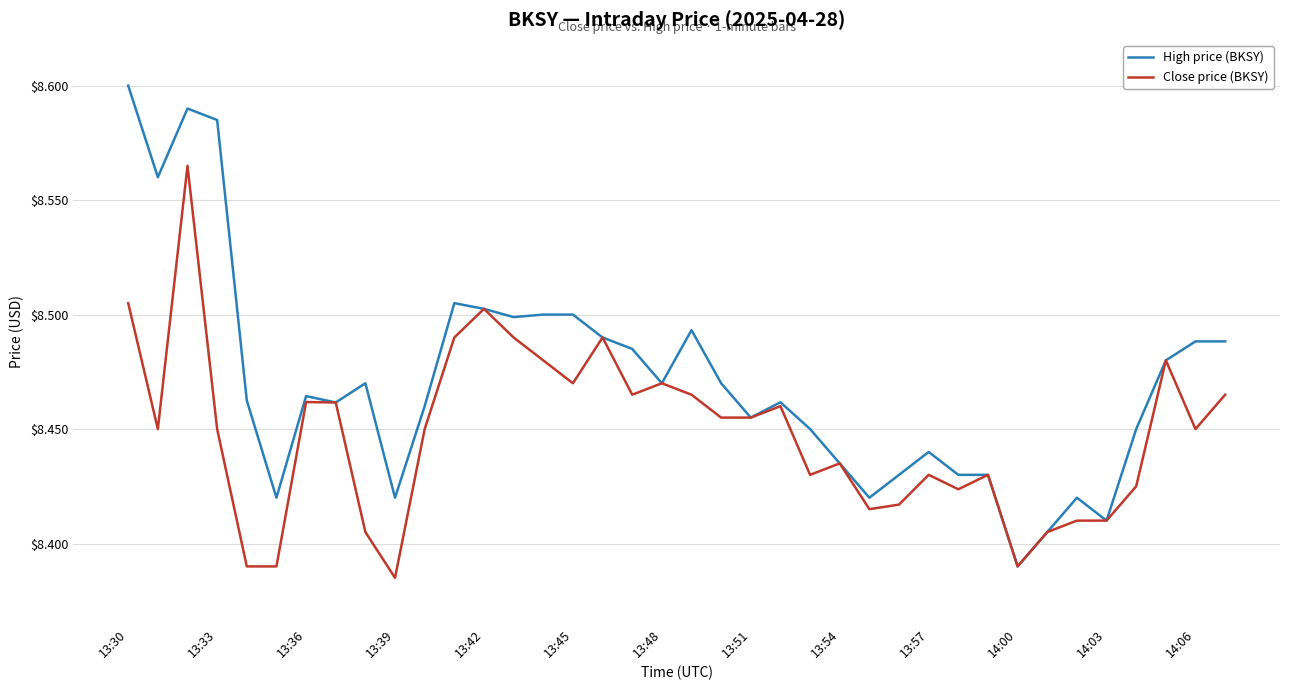

Rank the series by their average value, from highest to lowest.

High price (BKSY), Close price (BKSY)